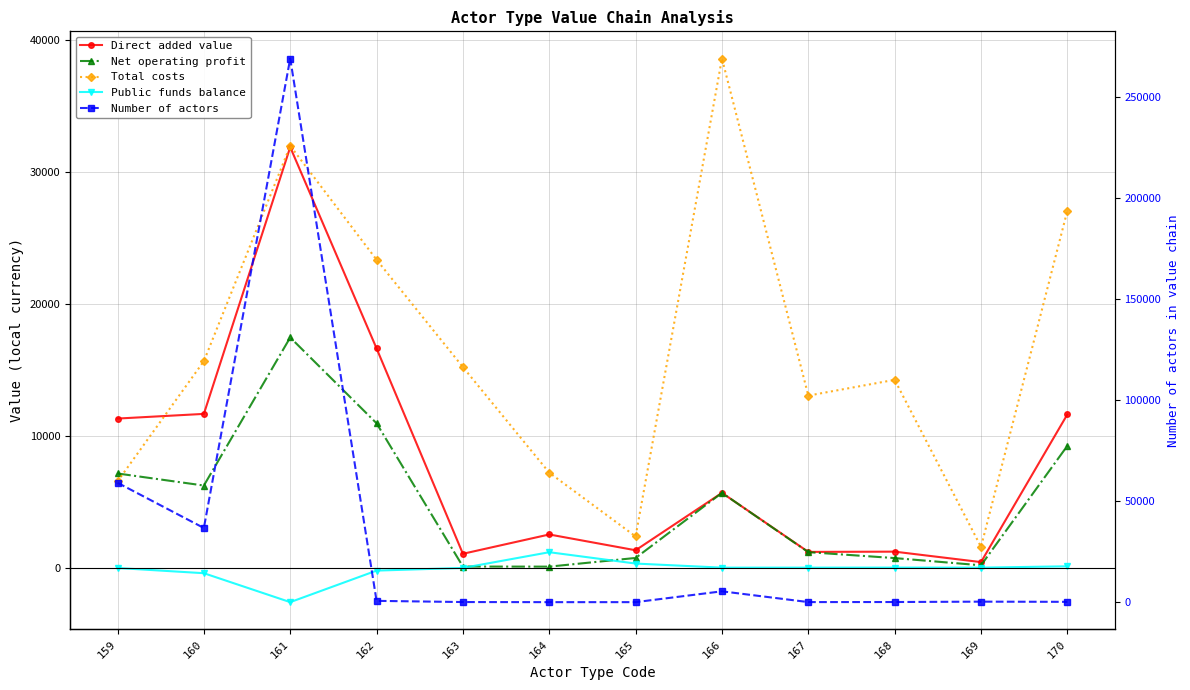

Between 159 and 169, which series saw the biggest shift?

Number of actors